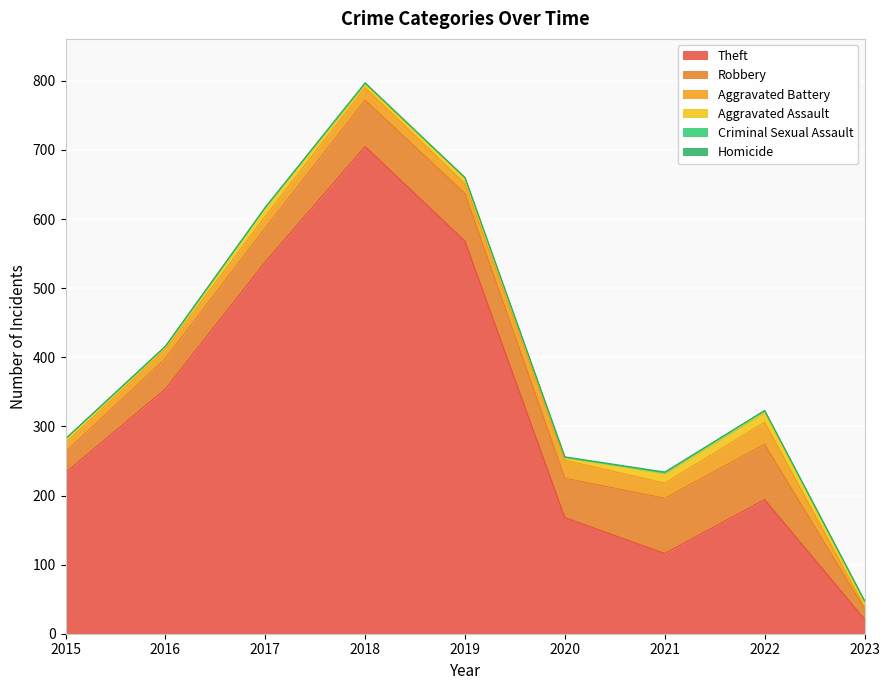

Which series has the largest total across all categories?

Theft